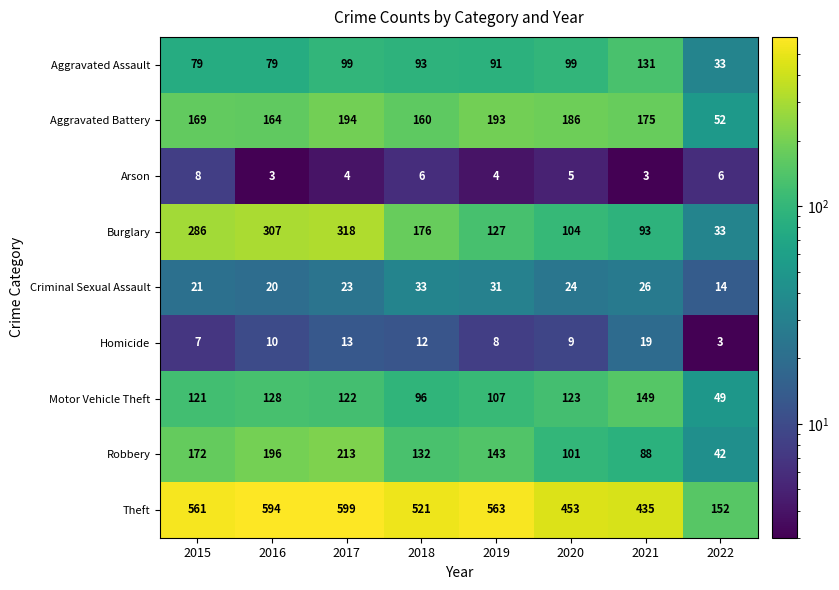

What is the highest value of the Motor Vehicle Theft series?

149